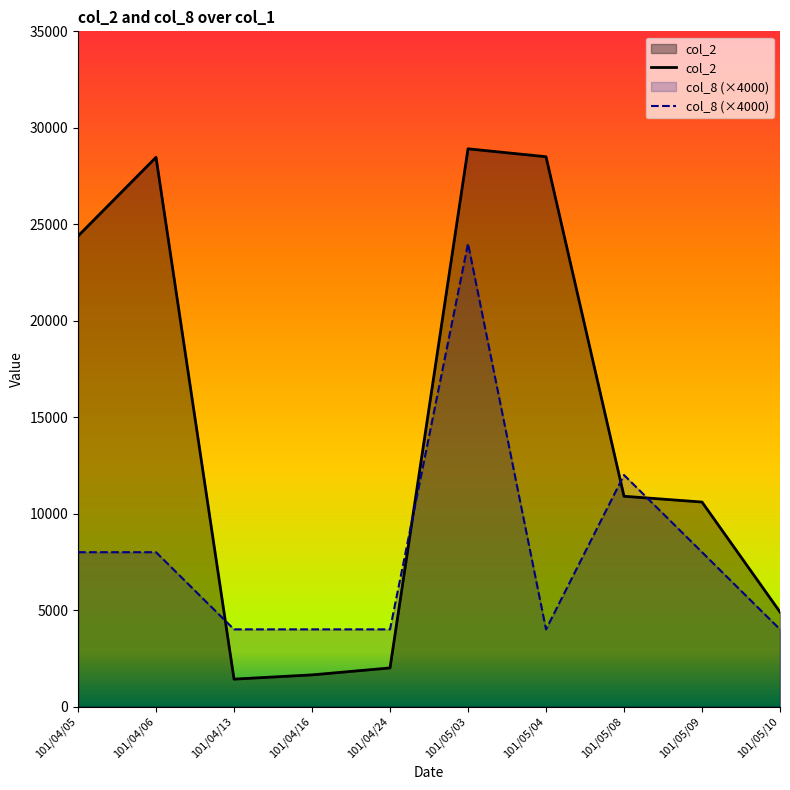

Where is the first local minimum for col_2?

101/04/13